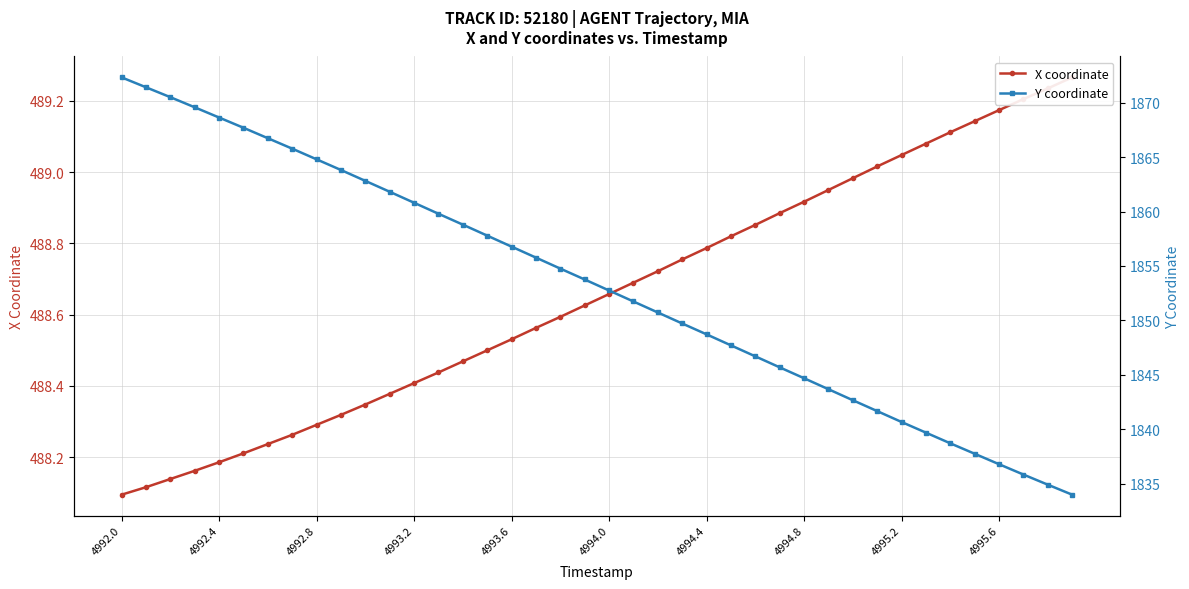

What is the difference between the second highest and minimum values in the Y coordinate series?

37.4